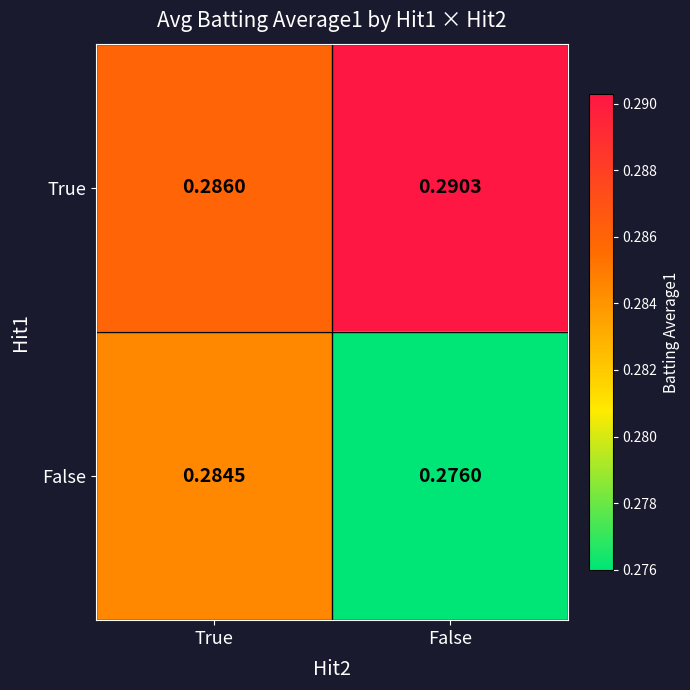

At how many categories does at least one series exceed 0?

2